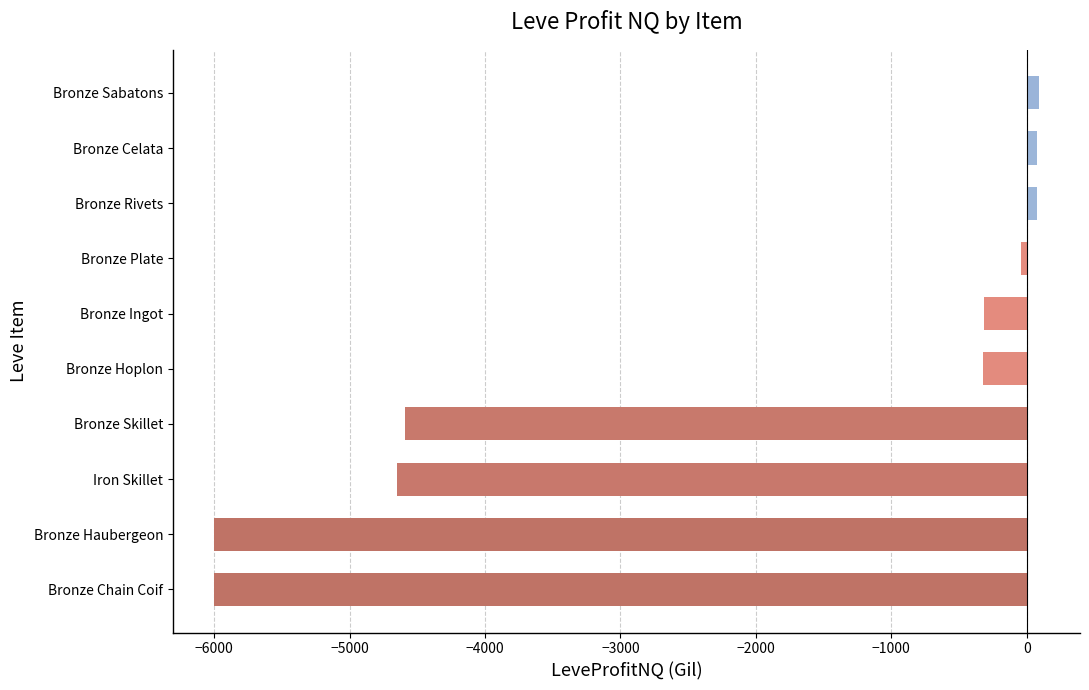

The value at Bronze Skillet is -4587.0. True or false?

True